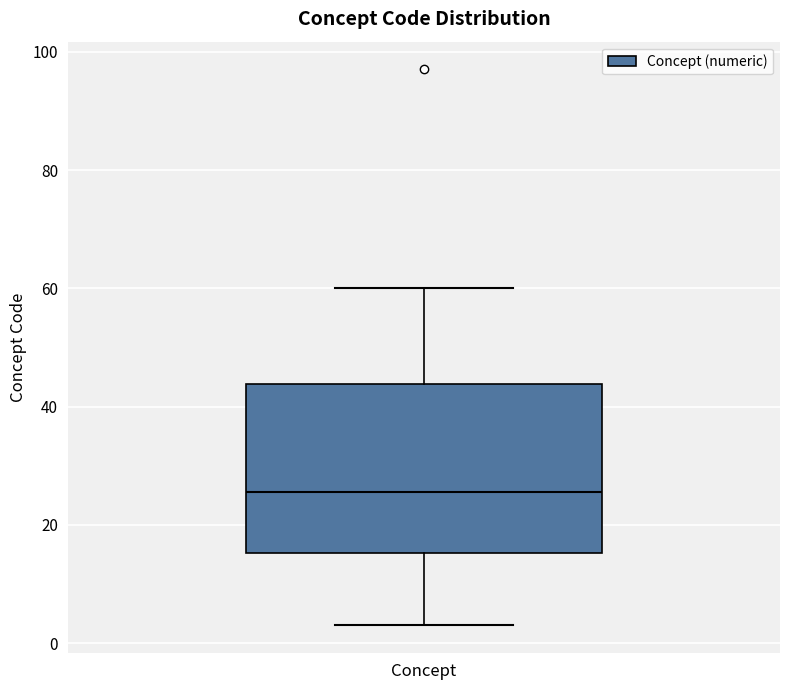

Transcribe this box plot: give where the median line is, the range the box spans, and where the two whiskers end, as read against the y-axis. The values are not printed on the chart, so give them approximately, as read against the axis.

median 26, box 16 to 44, whiskers 4 to 60